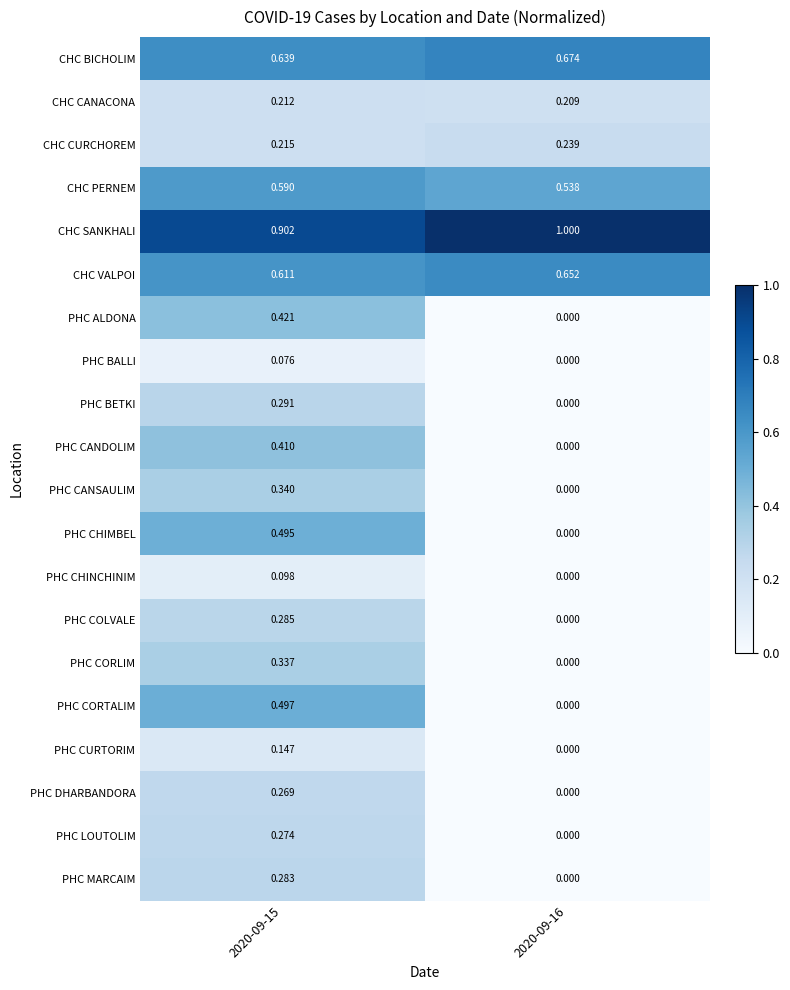

Rank the series by their maximum value, from lowest to highest.

PHC BALLI, PHC CHINCHINIM, PHC CURTORIM, CHC CANACONA, CHC CURCHOREM, PHC DHARBANDORA, PHC LOUTOLIM, PHC MARCAIM, PHC COLVALE, PHC BETKI, PHC CORLIM, PHC CANSAULIM, PHC CANDOLIM, PHC ALDONA, PHC CHIMBEL, PHC CORTALIM, CHC PERNEM, CHC VALPOI, CHC BICHOLIM, CHC SANKHALI